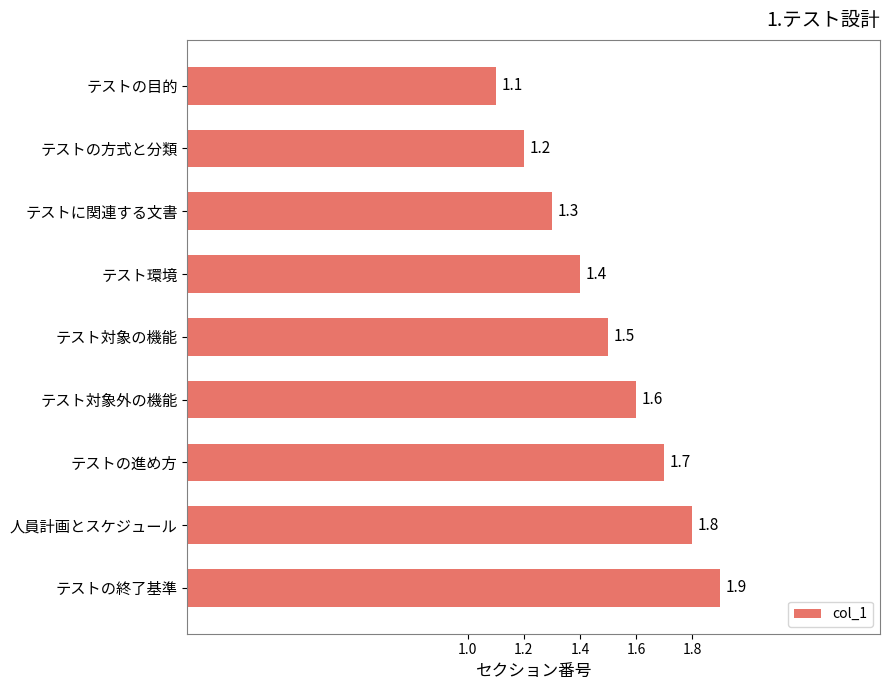

Rank the categories by value from lowest to highest.

テストの目的, テストの方式と分類, テストに関連する文書, テスト環境, テスト対象の機能, テスト対象外の機能, テストの進め方, 人員計画とスケジュール, テストの終了基準